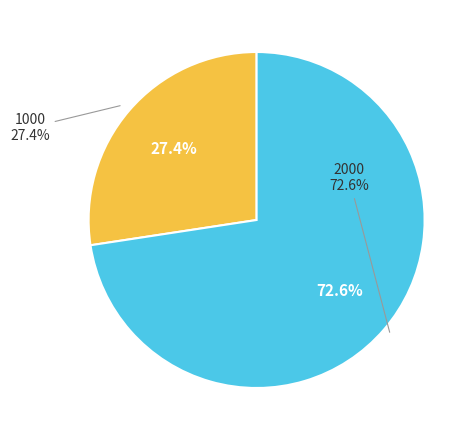

How many slices are in this pie chart?

2